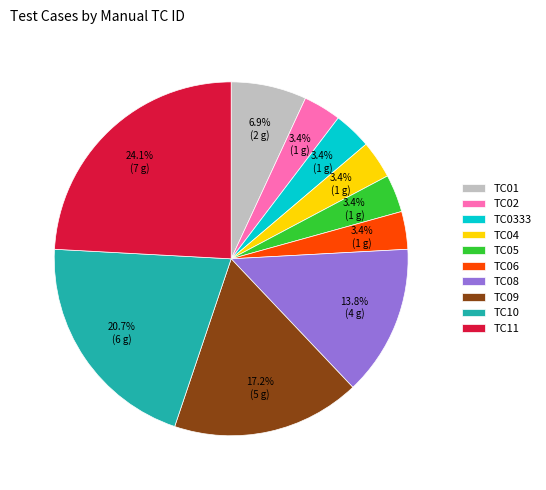

Combined, do TC06 and TC04 account for over 50%?

No